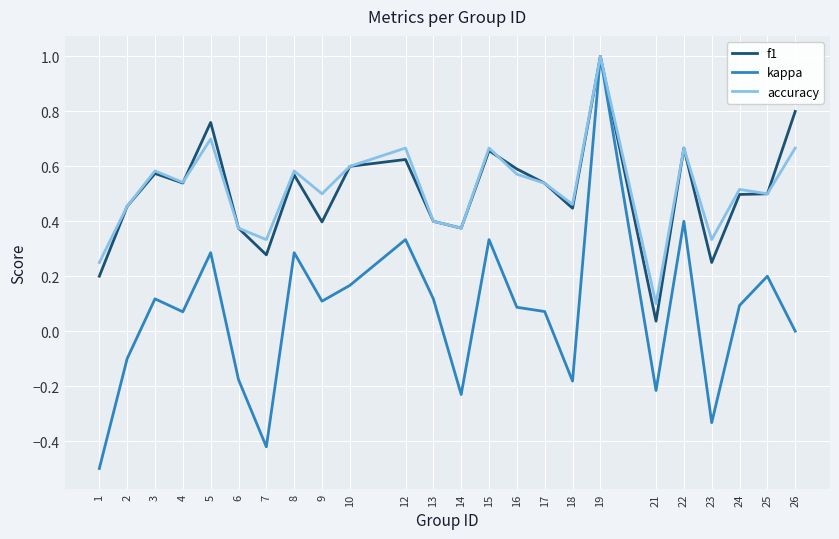

What is the smallest value displayed?

-0.5